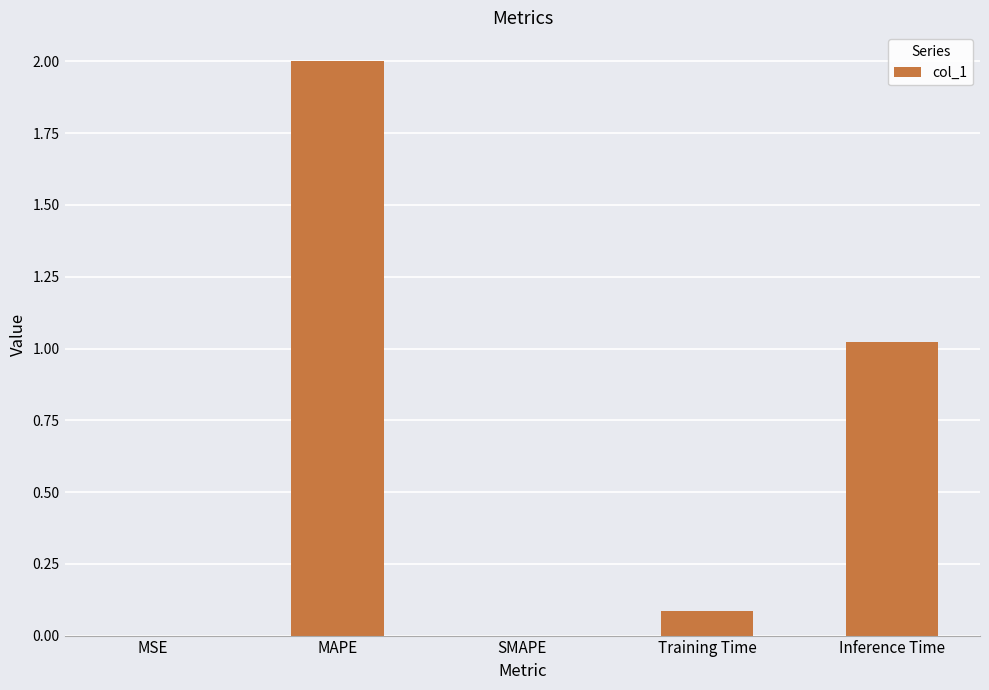

What is the sum of the values at MAPE and Inference Time?

3.0